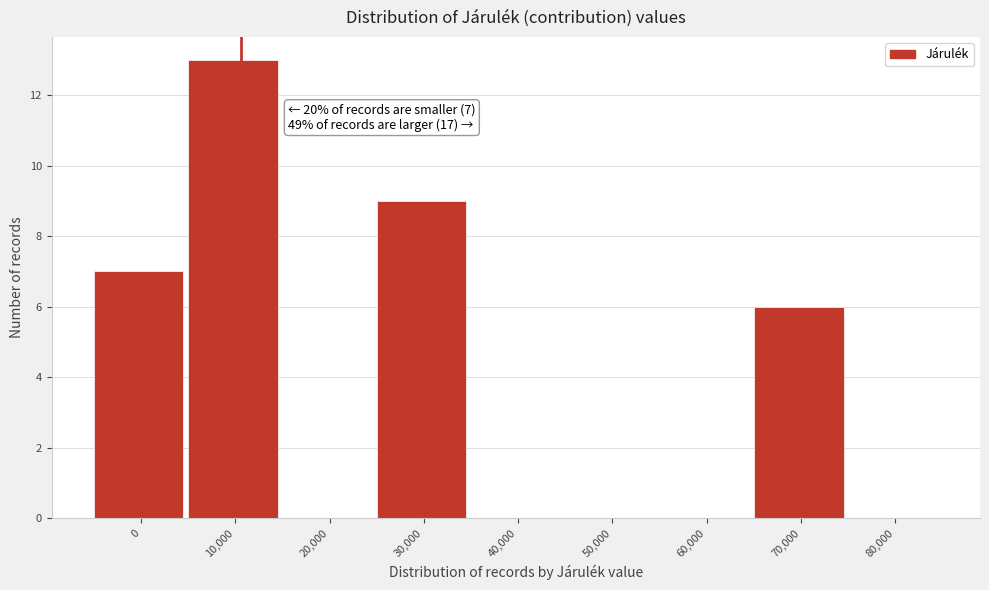

Reading left to right, what are all the values shown in this chart?

0=7	10,000=13	20,000=0	30,000=9	40,000=0	50,000=0	60,000=0	70,000=6	80,000=0